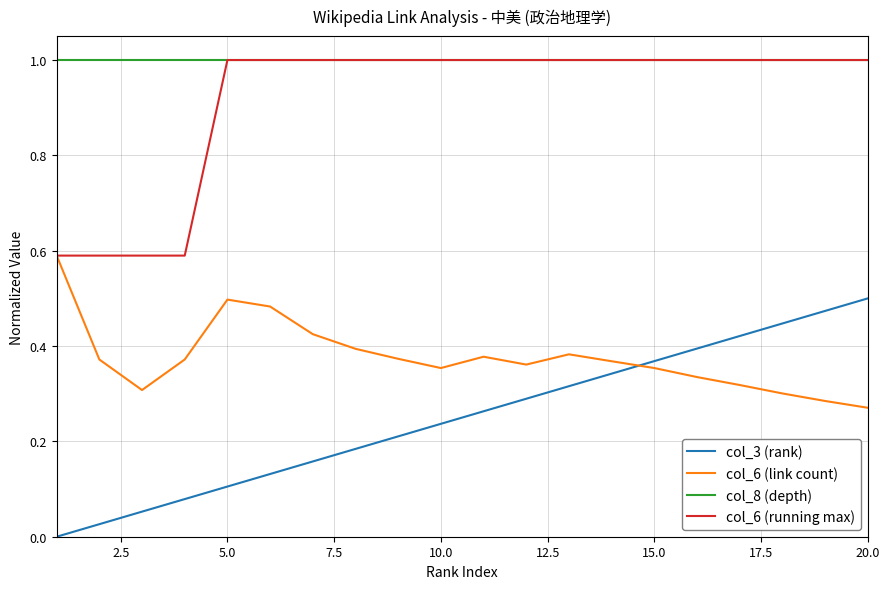

What is the maximum value for col_6 (running max)?

1.0